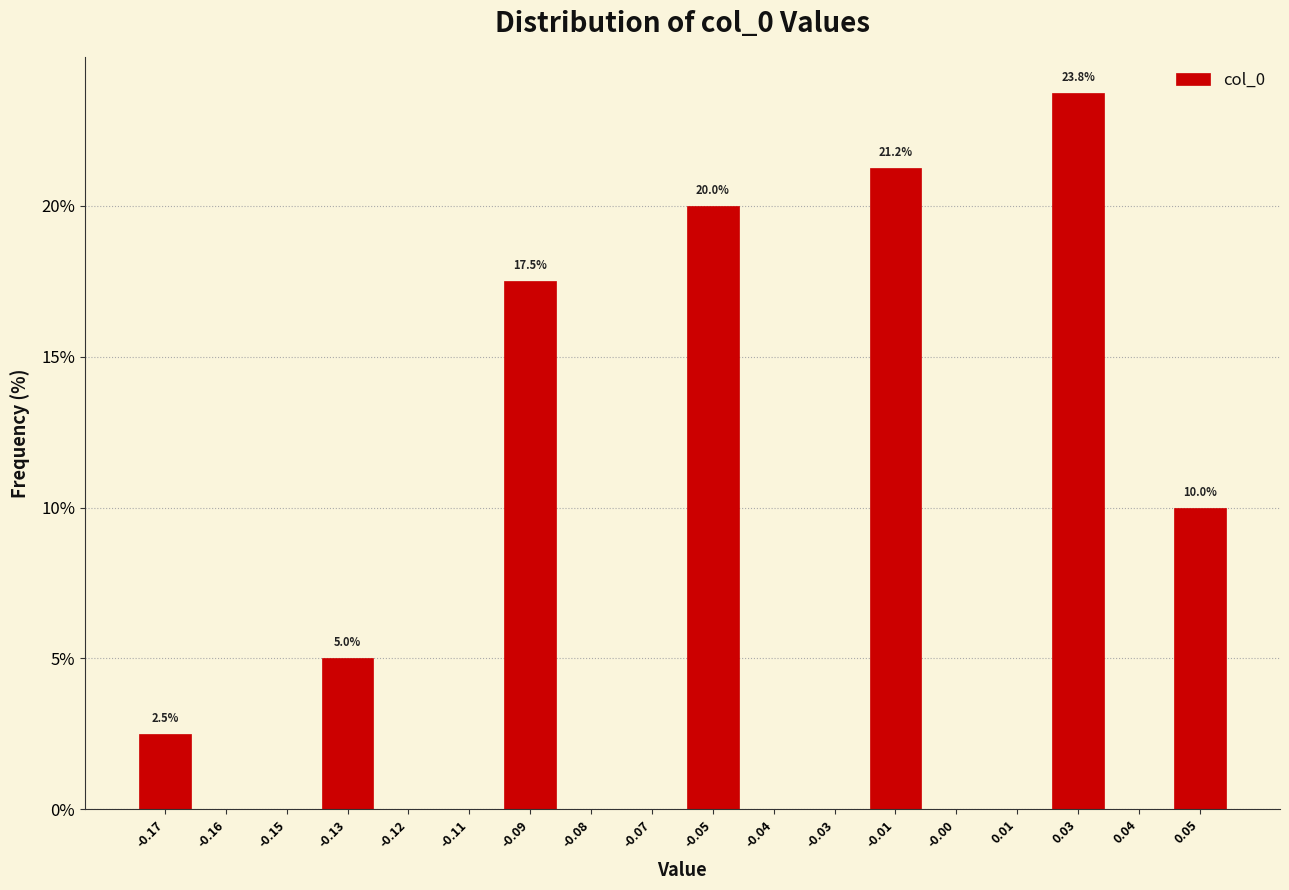

What is the sum of all values?

100.0